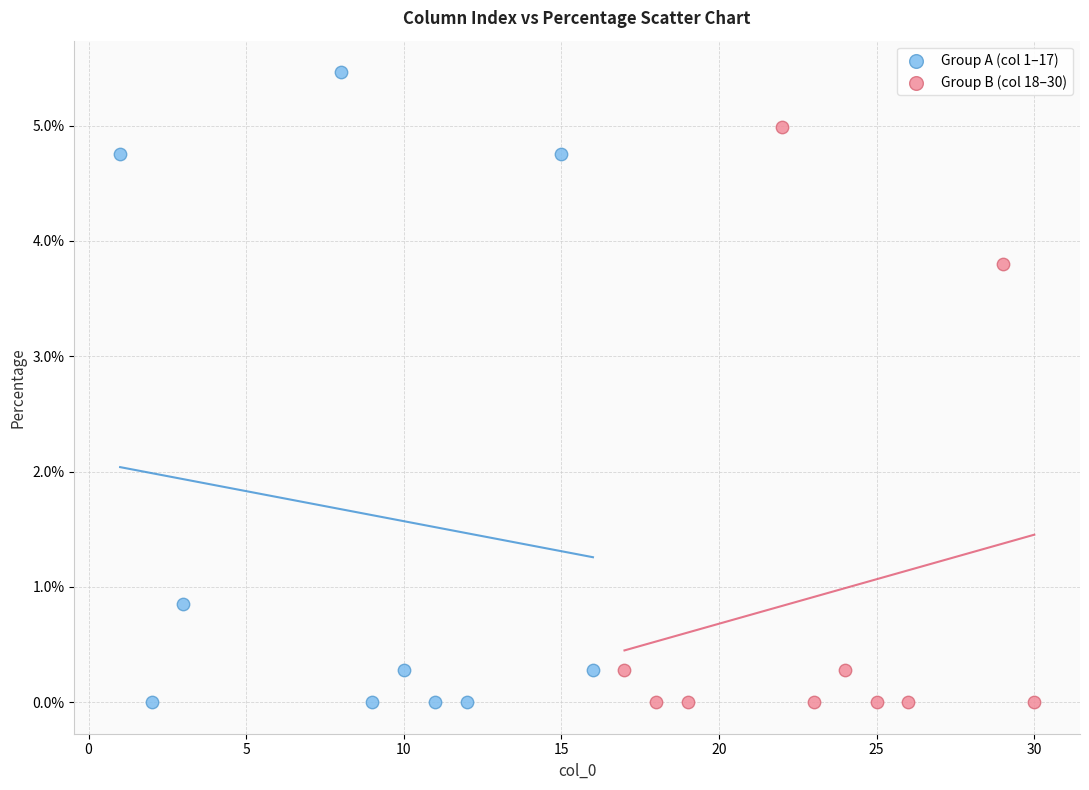

Which series contains the highest Y value?

Group A (col 1–17)